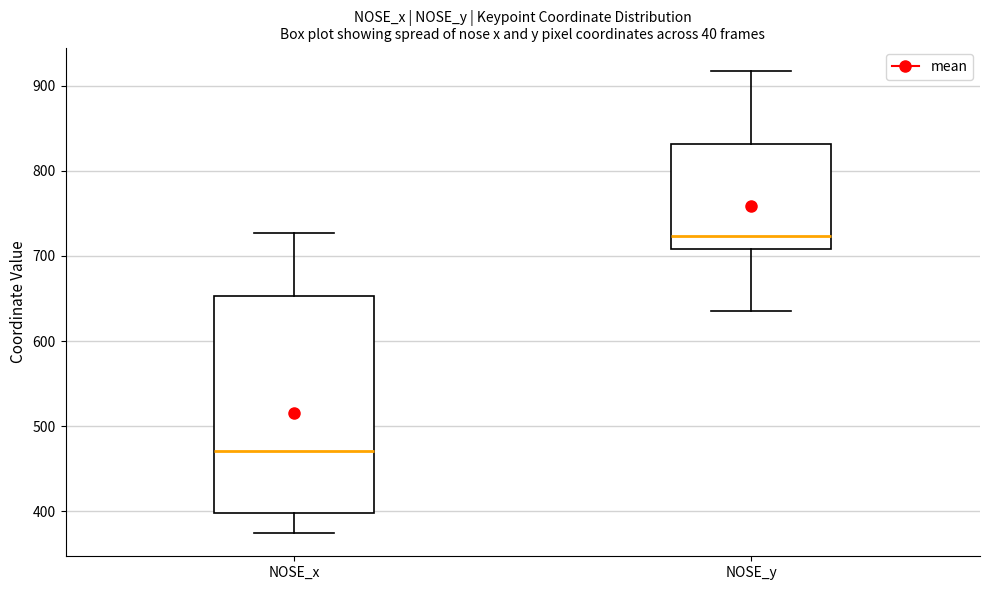

Which box's median line is the lowest?

NOSE_x